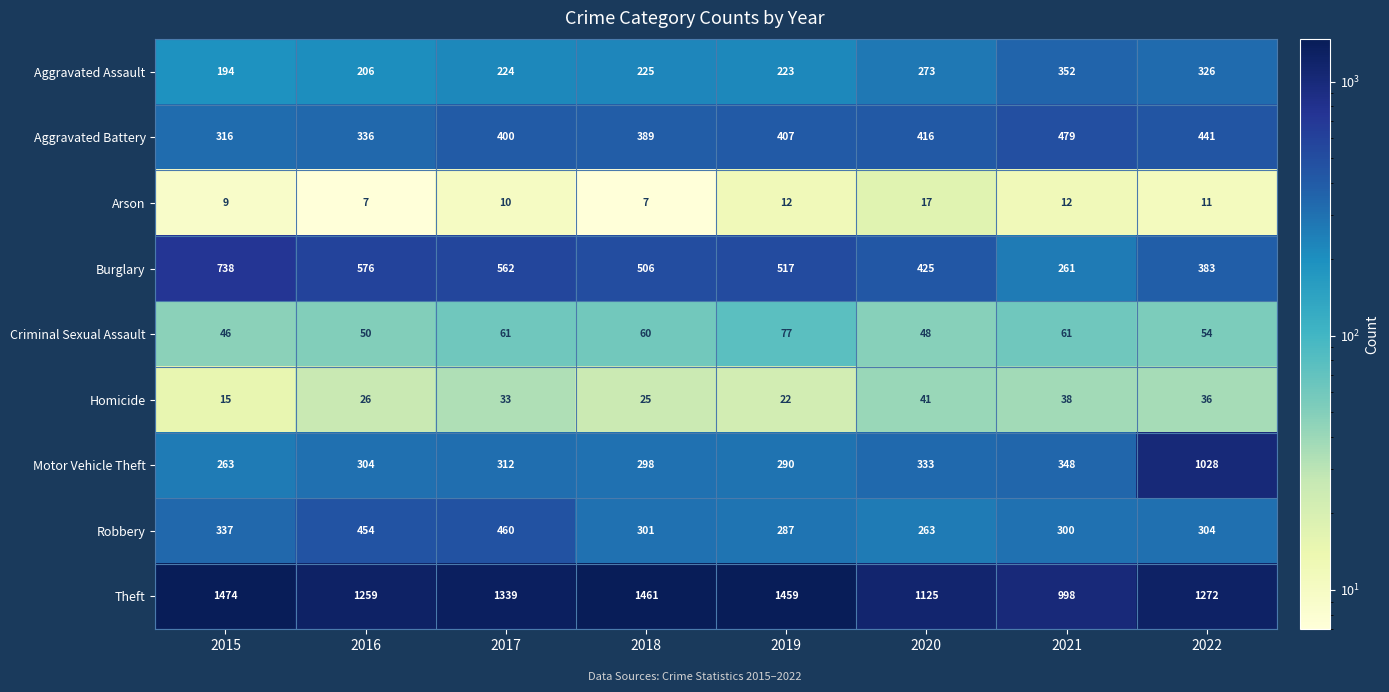

Which series has the largest total across all categories?

Theft